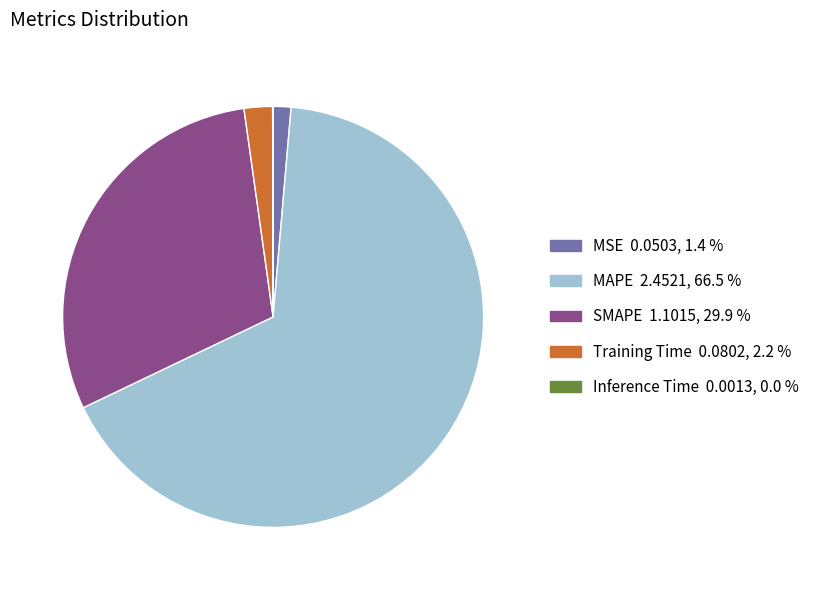

The Training Time slice represents 17% of the pie. True or false?

False